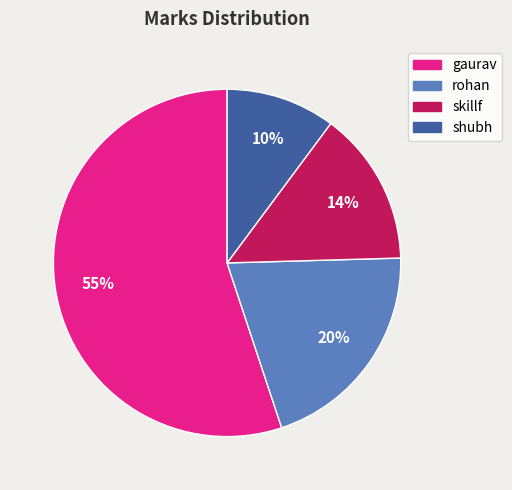

To the nearest percent, what is the difference between the largest and smallest slice percentages?

45%